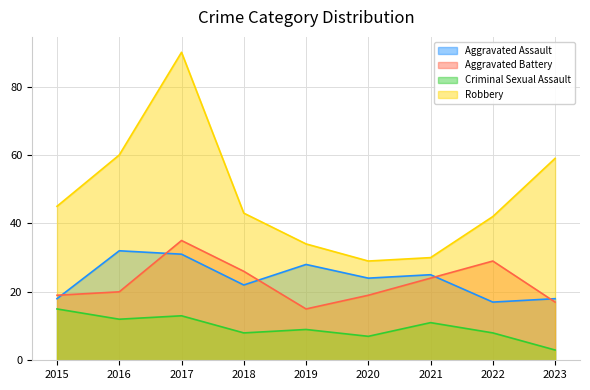

Which series has the largest range (max minus min)?

Robbery